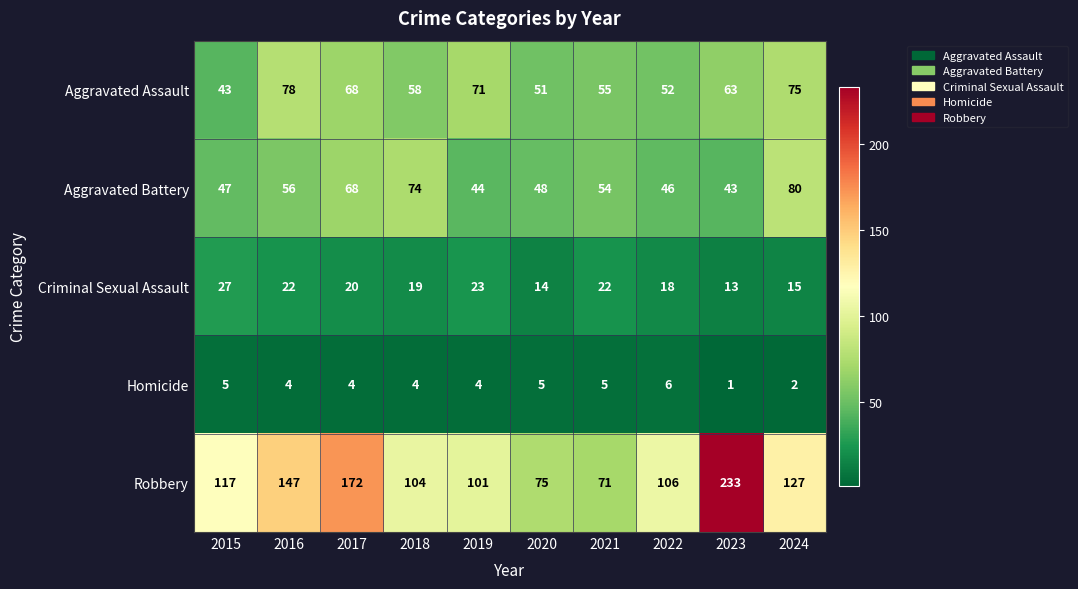

The Criminal Sexual Assault series shows 13 at 2023. True or false?

True